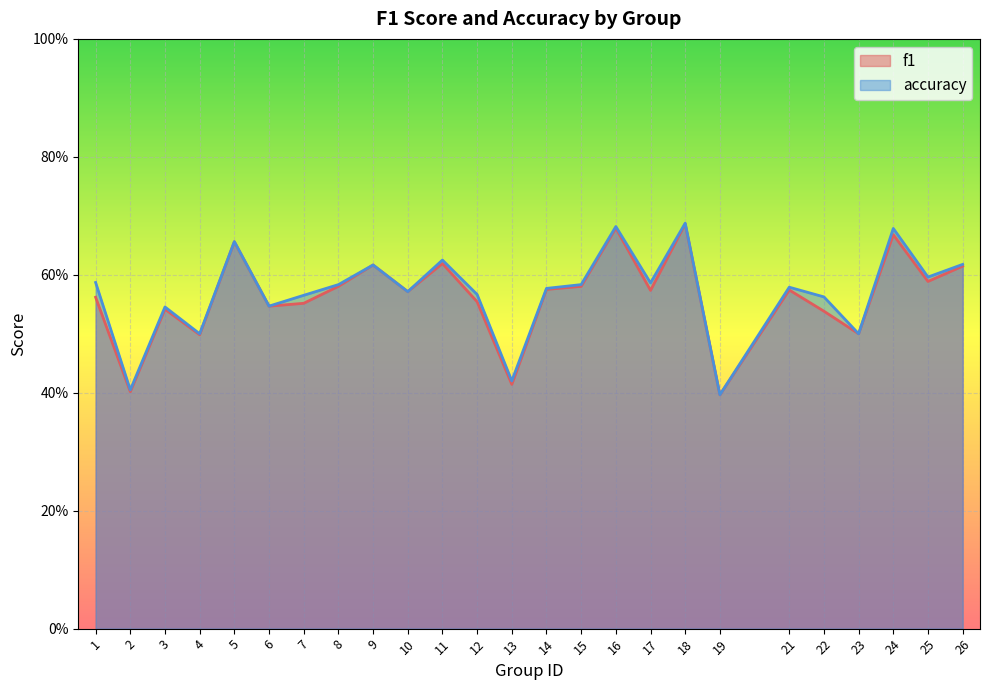

Rank the categories by accuracy value from highest to lowest.

18, 16, 24, 5, 11, 26, 9, 25, 1, 17, 8, 15, 21, 14, 10, 12, 7, 22, 6, 3, 4, 23, 13, 2, 19